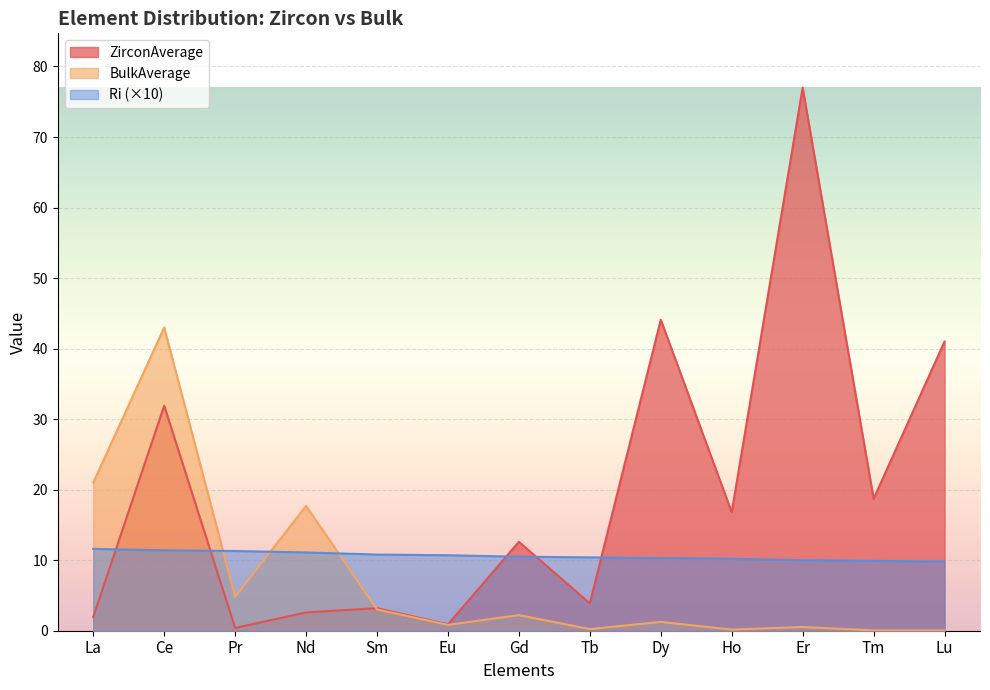

What is the difference between the maximum and minimum values in the Ri series?

1.8